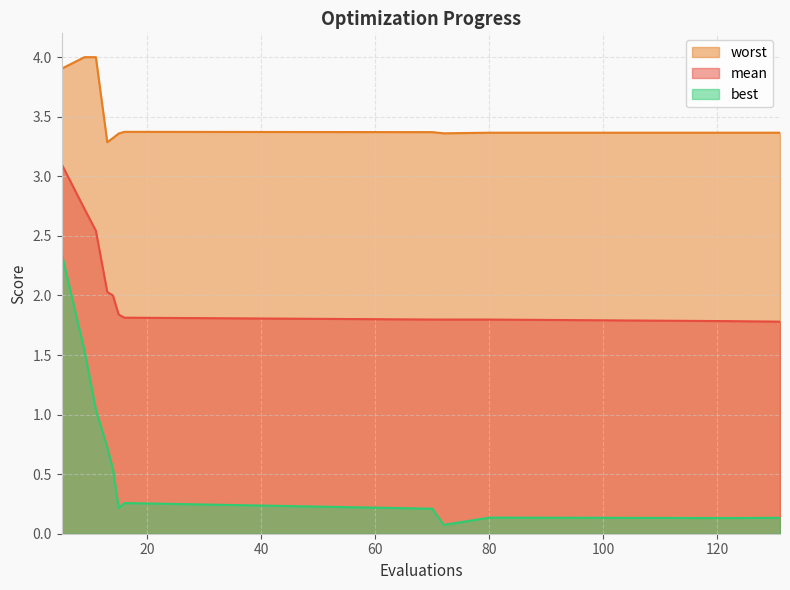

Reading right to left, list all the values displayed in this chart.

mean: 1.8	1.8	1.8	1.8	1.8	1.8	1.8	2.0	2.0	2.5	2.7	3.1
best: 0.1	0.1	0.1	0.1	0.2	0.3	0.2	0.5	0.7	1.0	1.5	2.4
worst: 3.4	3.4	3.4	3.4	3.4	3.4	3.4	3.3	3.3	4.0	4.0	3.9